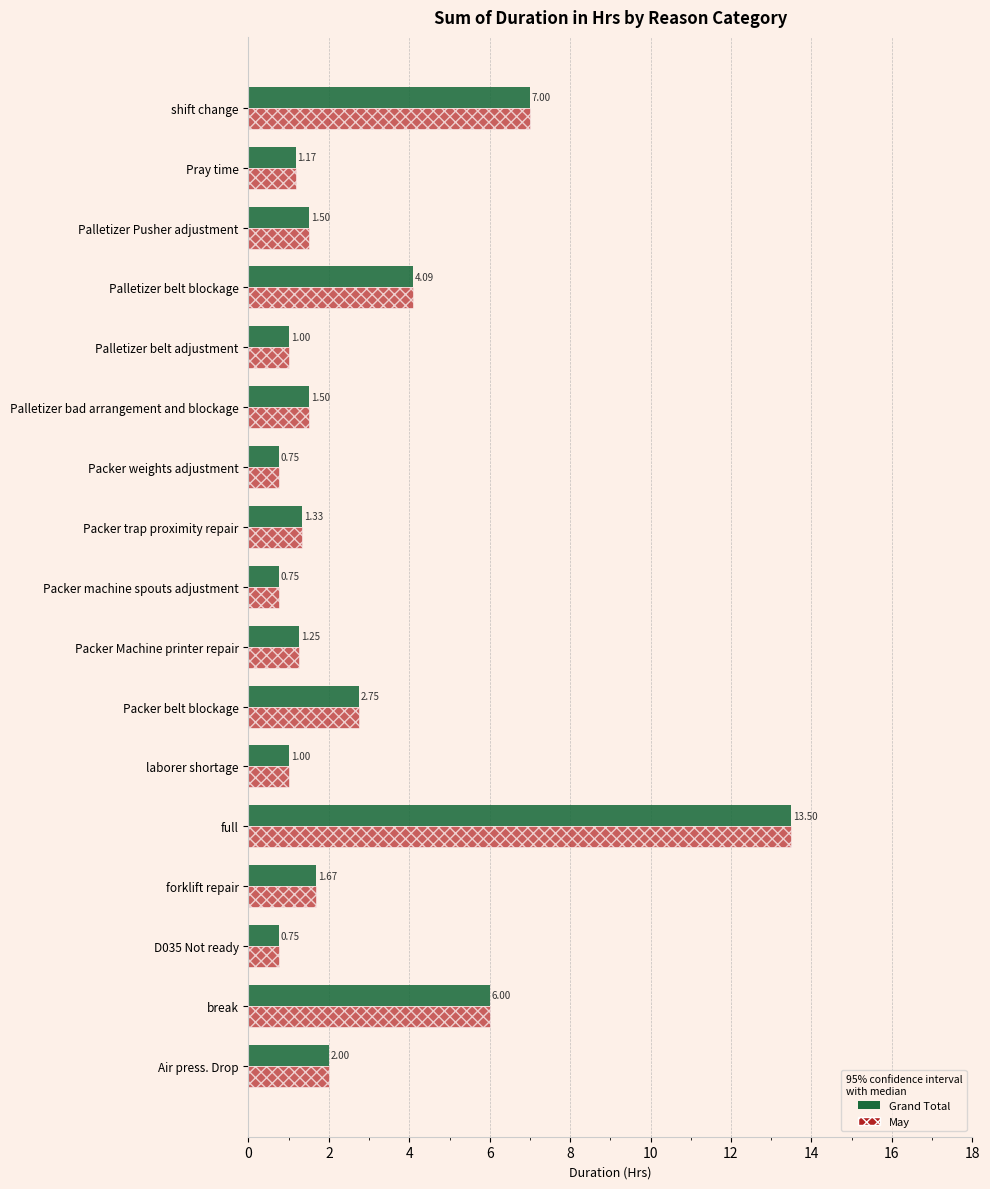

Which label corresponds to the largest value in the chart?

full